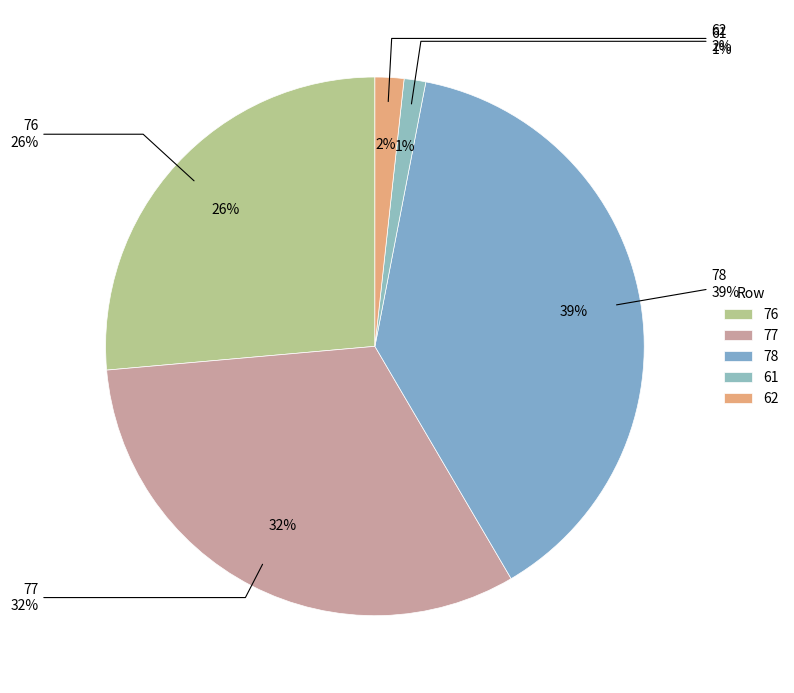

Which category has the smallest portion of the pie?

61